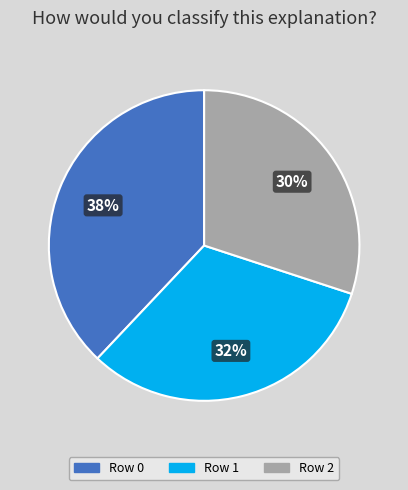

To the nearest percent, what is the difference between the largest and smallest slice percentages?

8%